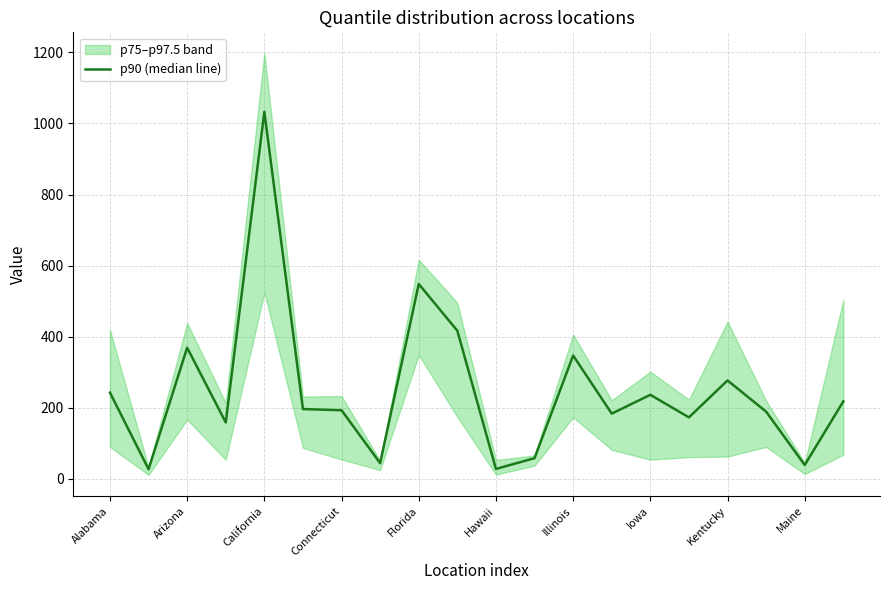

Reading right to left, what are all the values shown in this chart?

217.6	38.4	188.6	276.5	172.5	236.1	183.1	346.7	57.7	27.3	416.4	548.1	43.6	192.6	195.9	1032.7	158.2	368.7	26.5	242.3